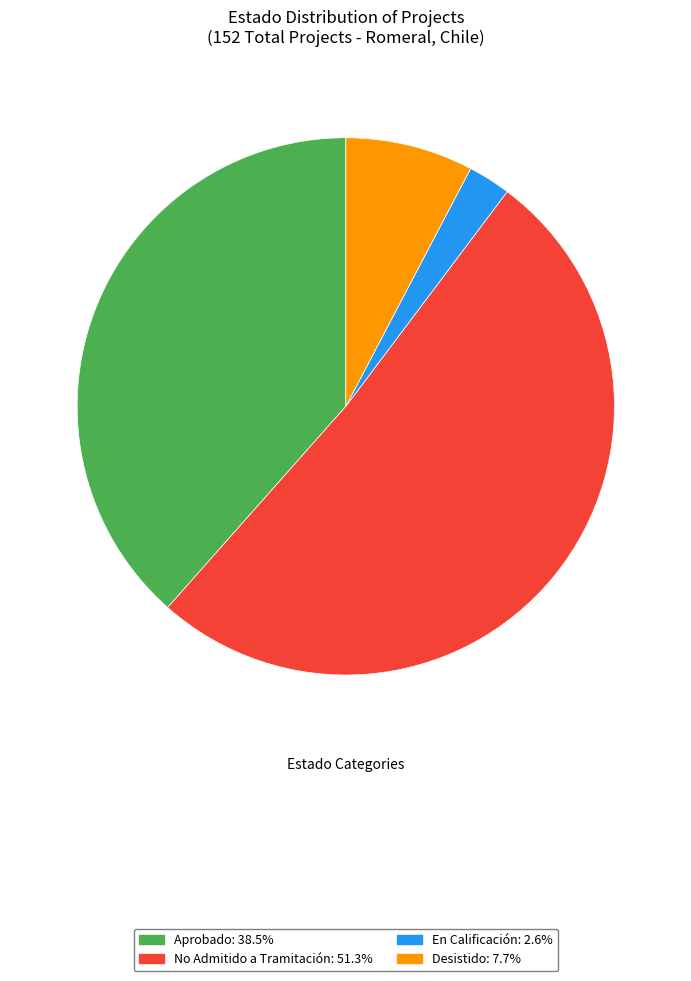

Does any single category account for the majority?

Yes